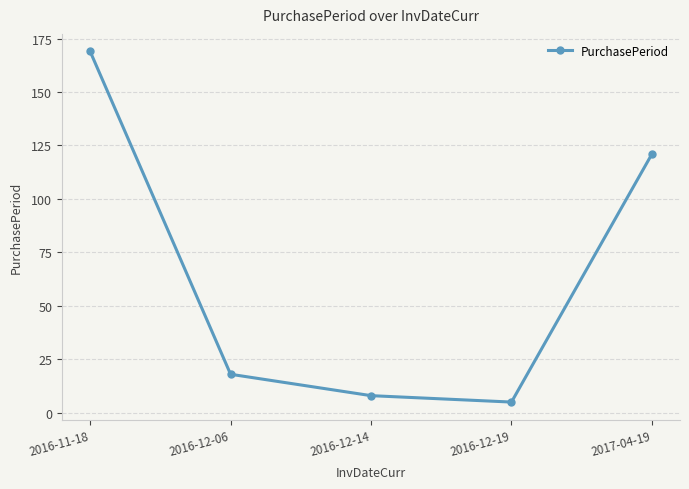

At which label is the value closest to 87?

2017-04-19